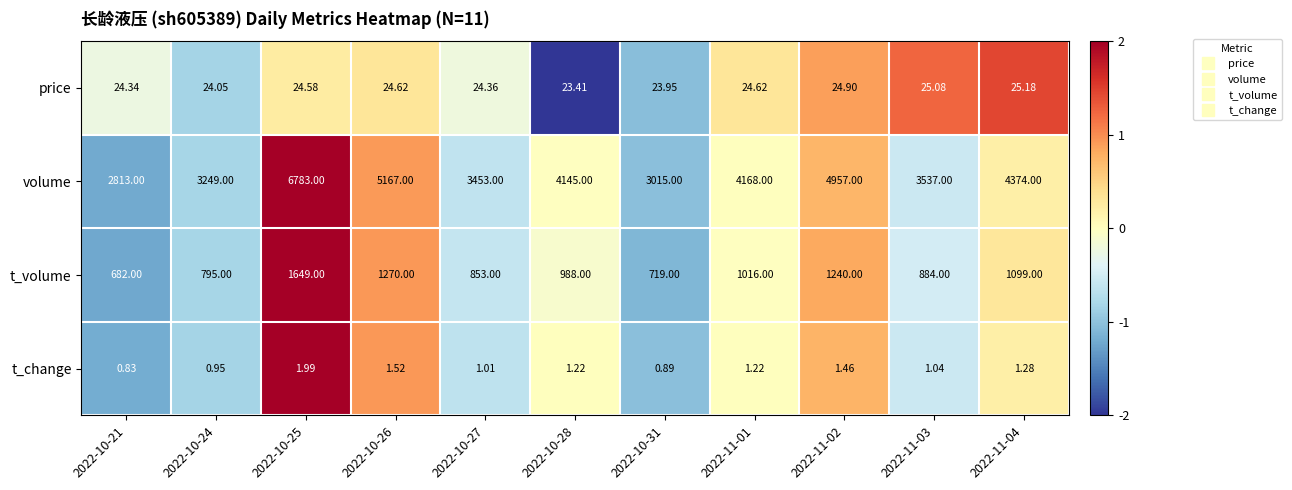

Rank the series by their maximum value, from lowest to highest.

t_change, price, t_volume, volume